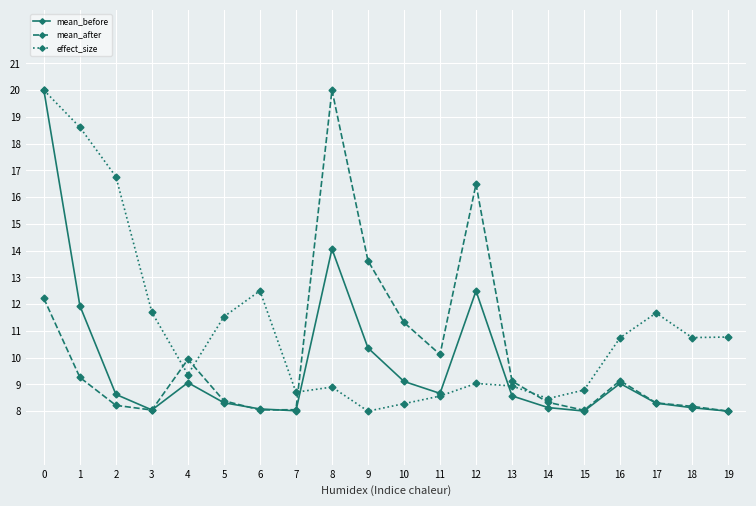

What is the difference between the maximum and minimum values in the mean_after series?

12.0